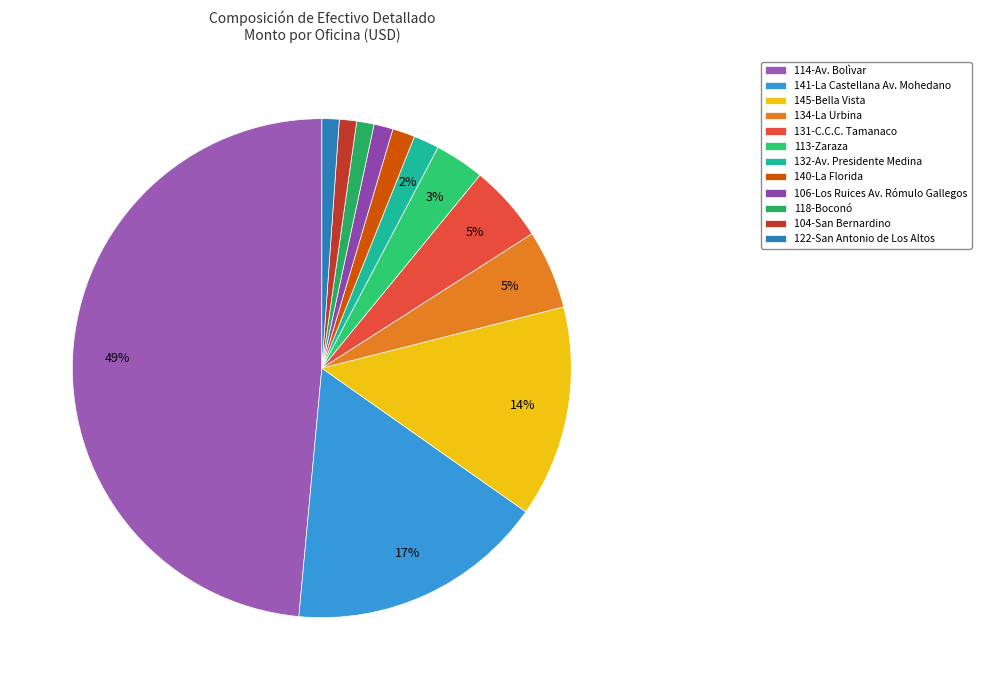

How many segments does this pie chart have?

12